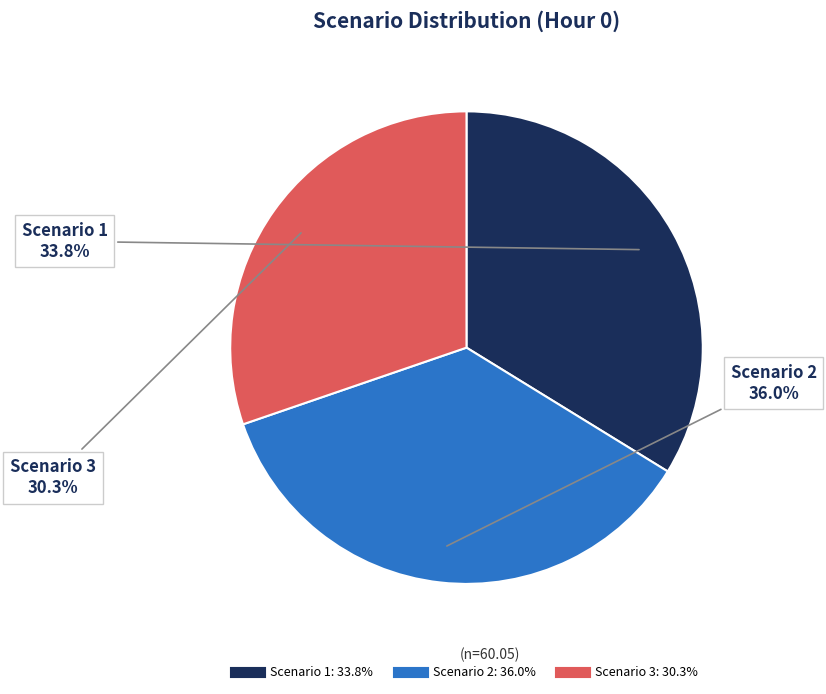

Does Scenario 1 represent more than half of the total?

No